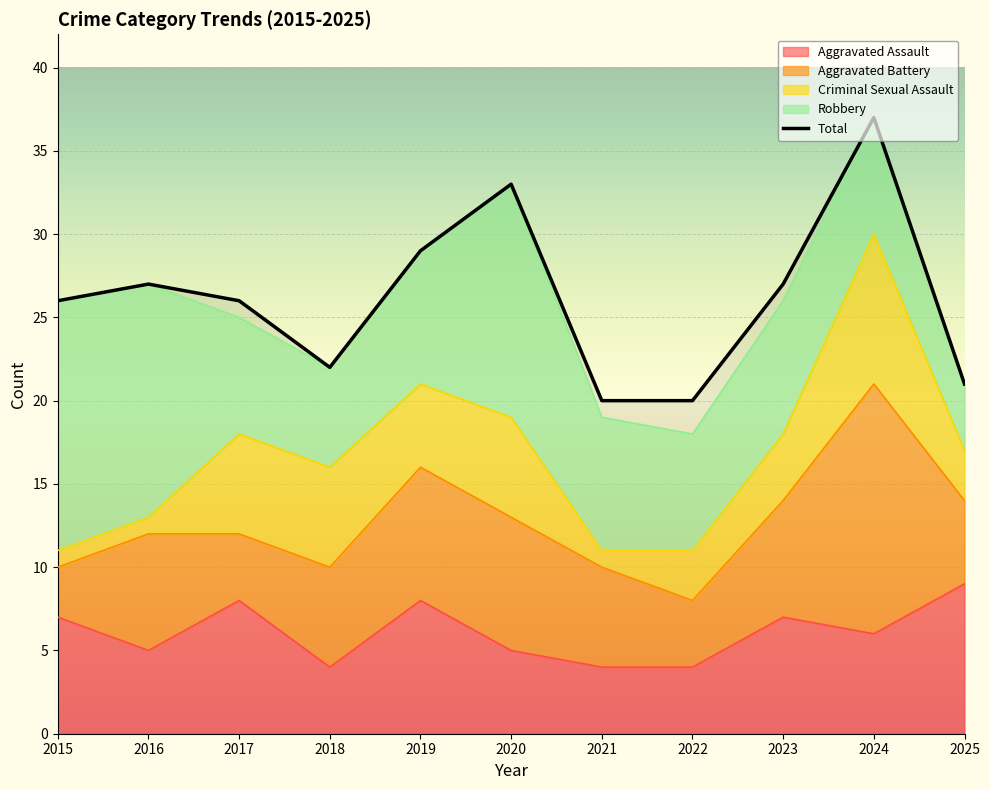

What is the value of the Criminal Sexual Assault point at the 4th from the left?

6